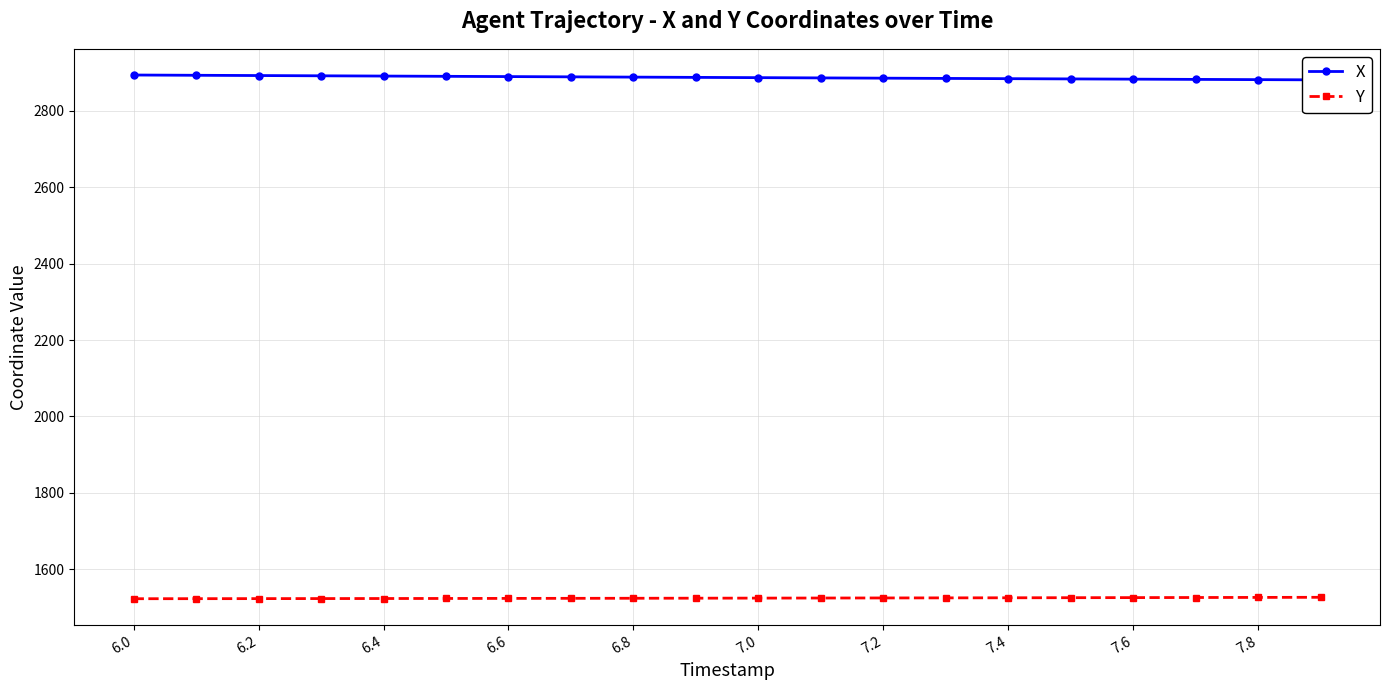

List the series in order of their peak value, highest first.

X, Y